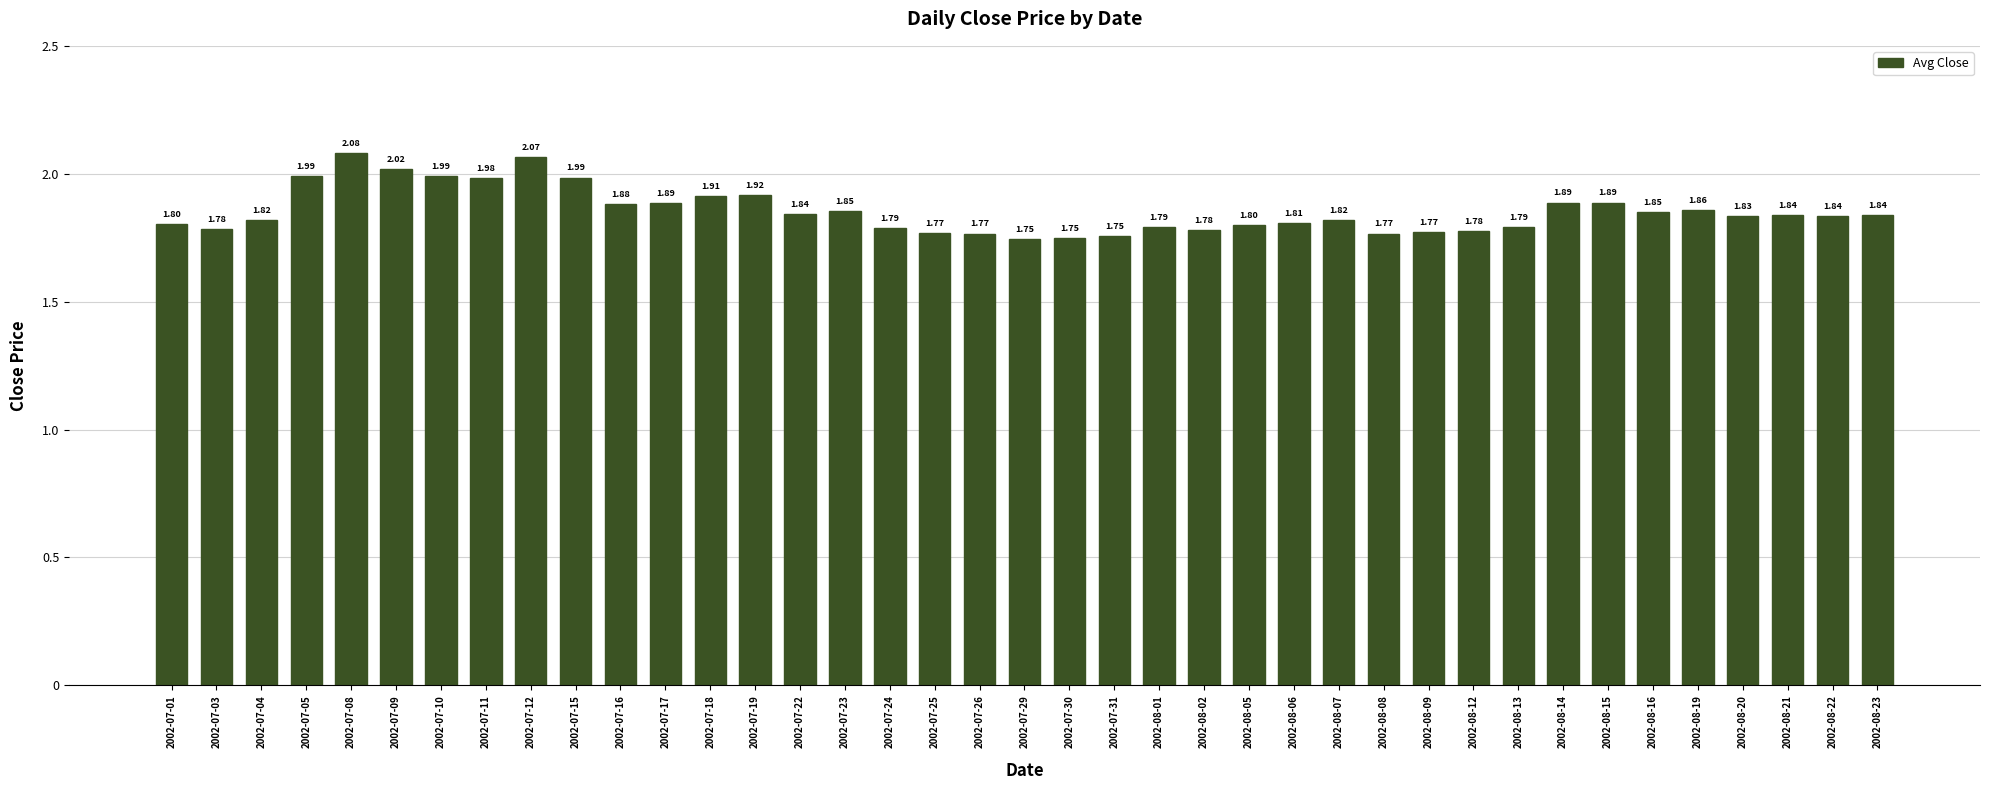

What is the label of the 18th bar from the right?

2002-07-31